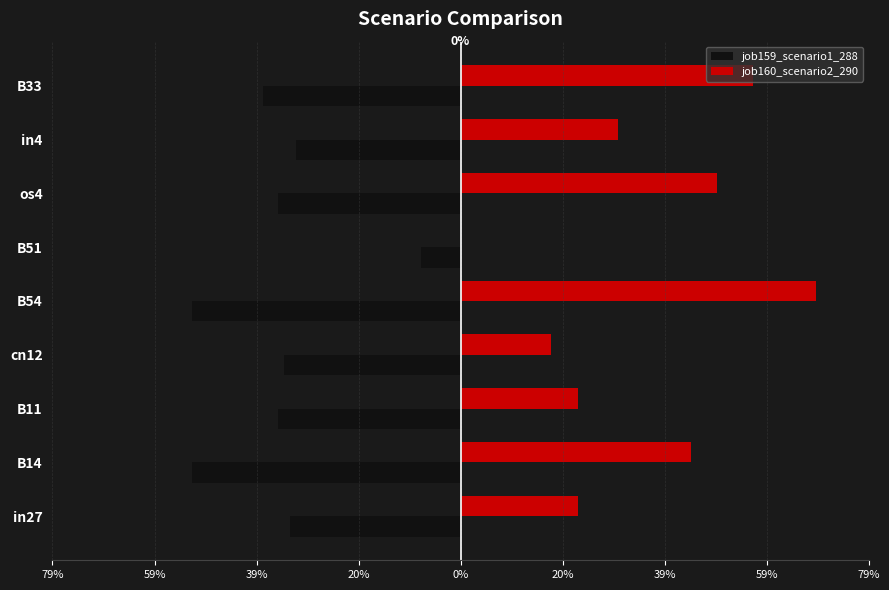

What are all the series names shown in the legend?

job159_scenario1_288, job160_scenario2_290